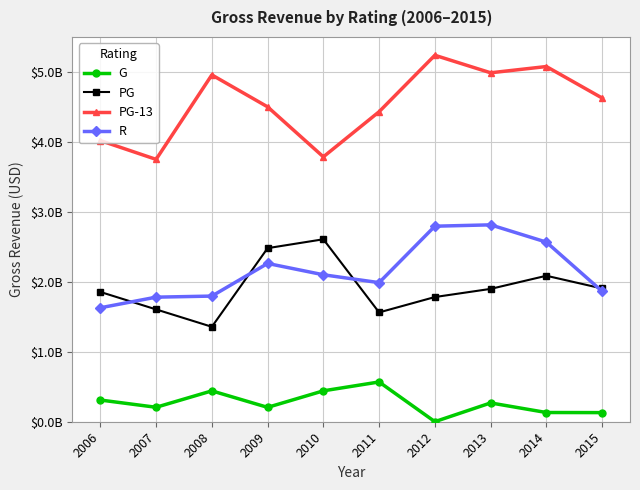

Does the chart have visible grid lines?

Yes